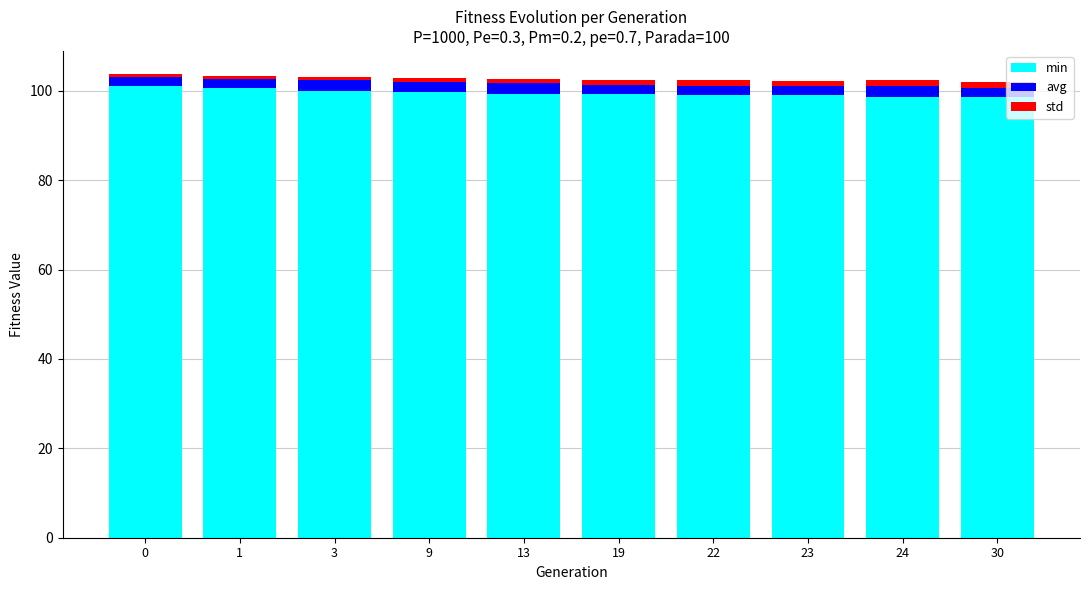

What is the sum of all min values?

995.7